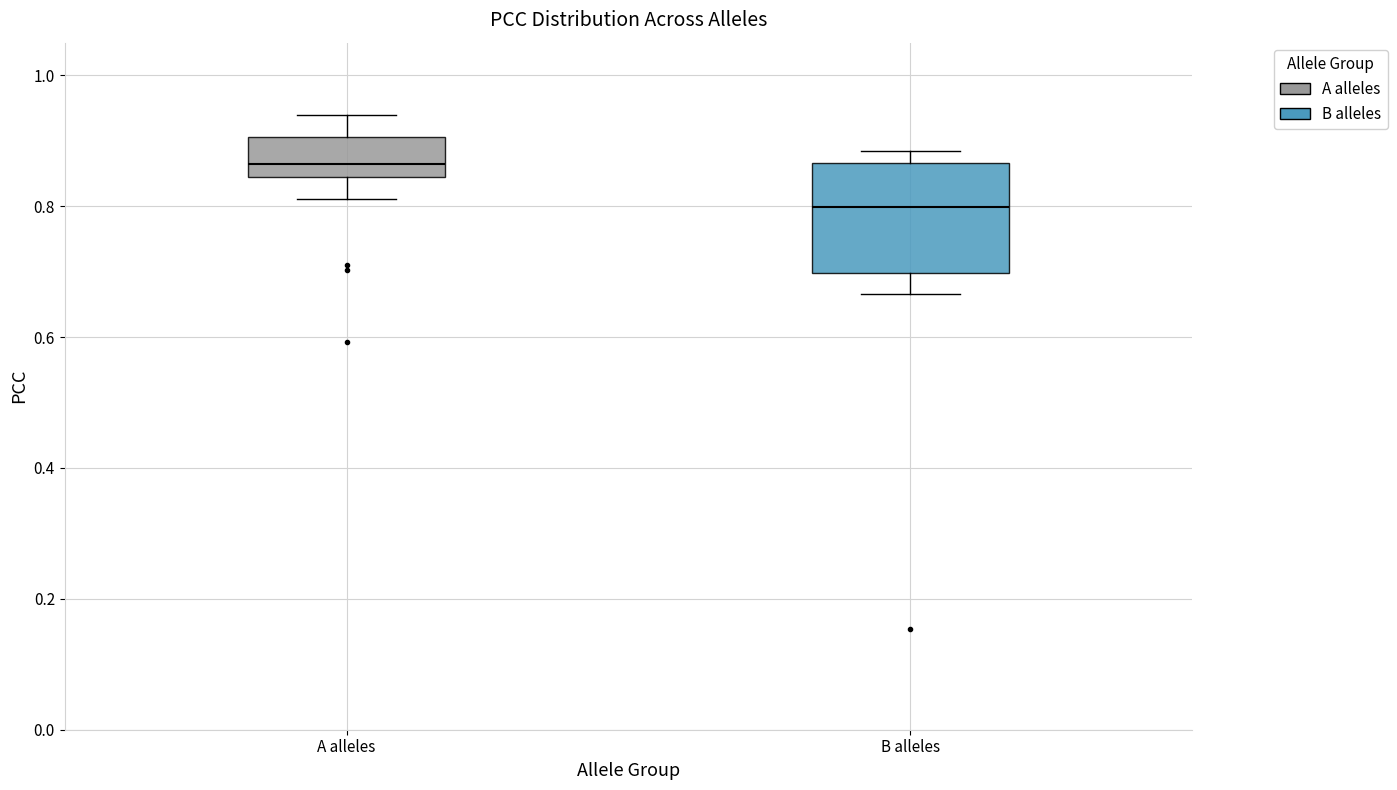

Comparing the boxes themselves (not the whiskers), which one is the tallest?

B alleles